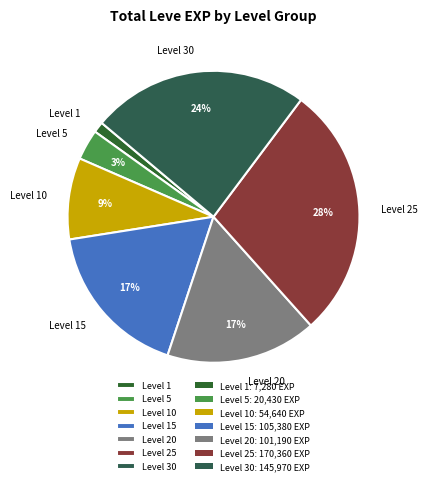

To the nearest percent, what is the average slice percentage?

14%